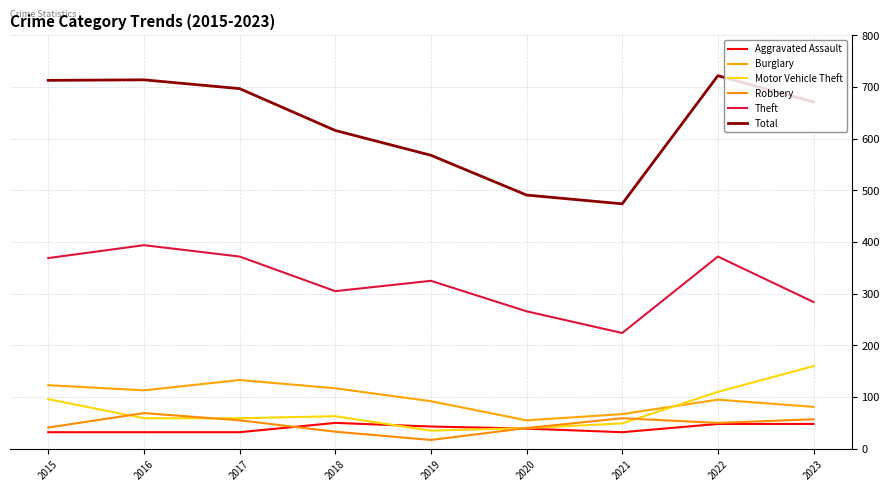

At which category does Aggravated Assault reach its first local peak?

2018